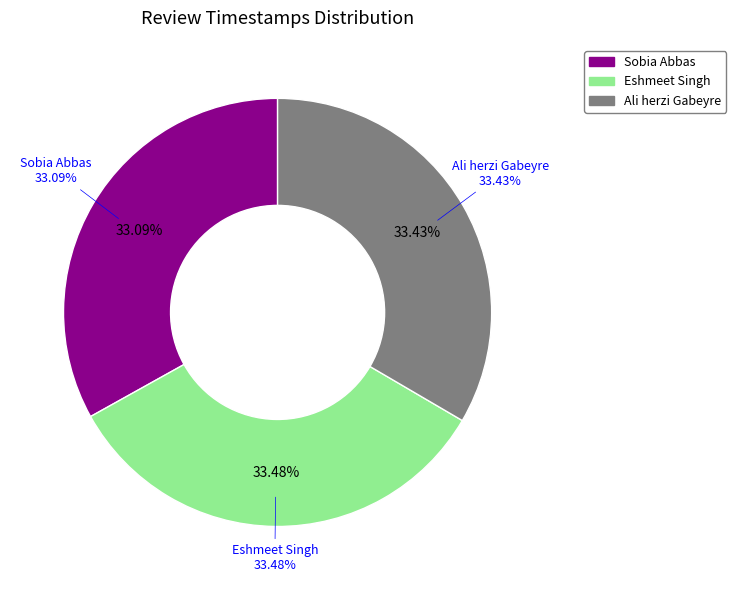

Count the number of slices in the pie.

3